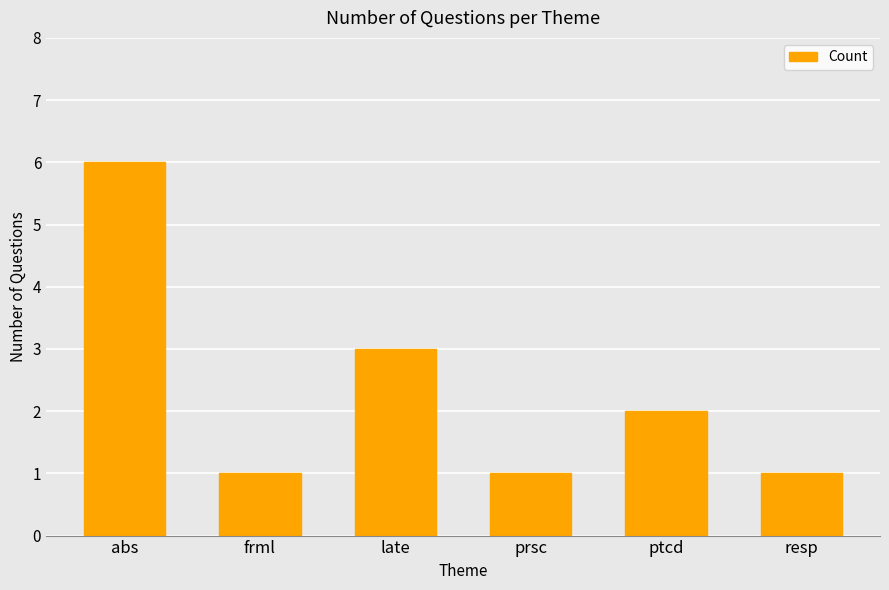

Reading left to right, extract all data points from this chart.

6	1	3	1	2	1